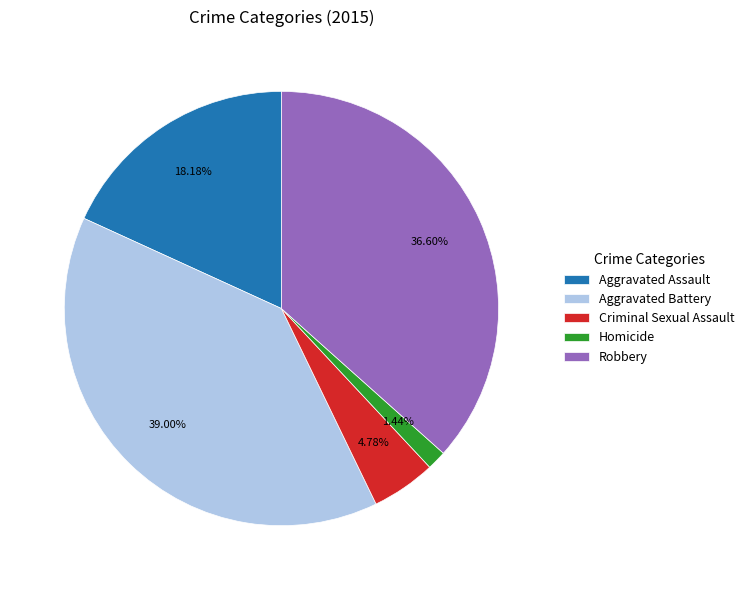

How much of the chart is everything except Aggravated Battery?

61.0%